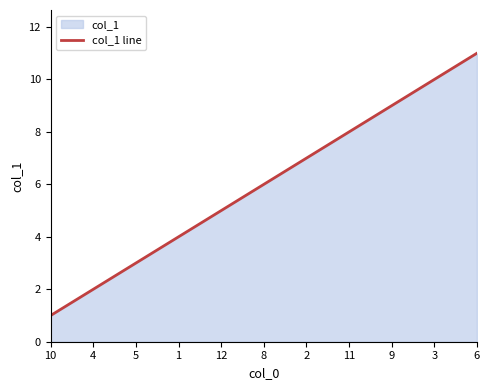

What is the sum of the values at 9 and 1?

13